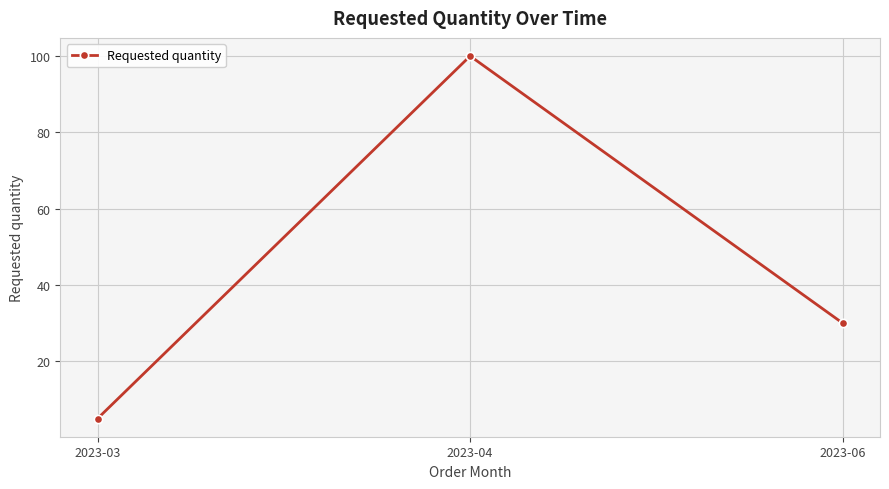

Is it true that the value at 2023-03 is 5?

True